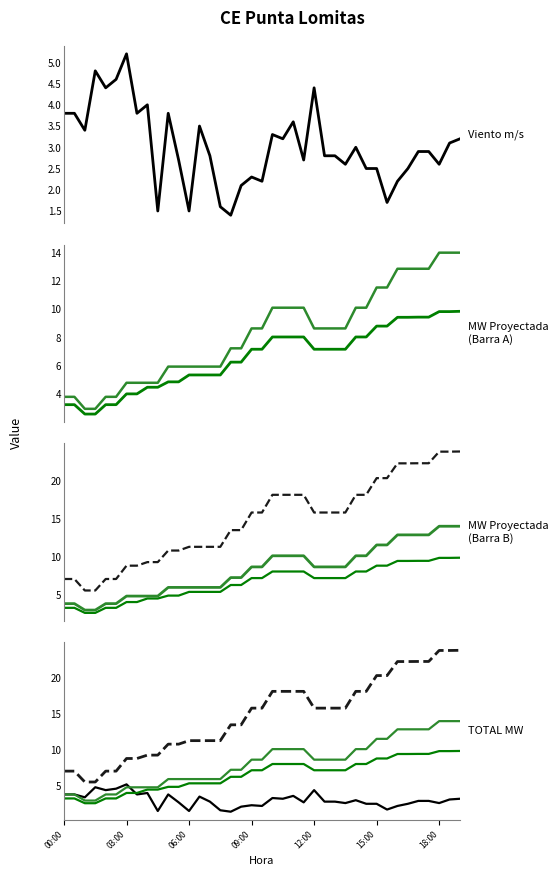

Reading left to right, transcribe all the data shown in this chart.

Viento m/s: 3.8	3.8	3.4	4.8	4.4	4.6	5.2	3.8	4.0	1.5	3.8	2.7	1.5	3.5	2.8	1.6	1.4	2.1	2.3	2.2	3.3	3.2	3.6	2.7	4.4	2.8	2.8	2.6	3.0	2.5	2.5	1.7	2.2	2.5	2.9	2.9	2.6	3.1	3.2
MW Proyectada (Barra A): 3.2	3.2	2.6	2.6	3.2	3.2	4.0	4.0	4.5	4.5	4.9	4.9	5.3	5.3	5.3	5.3	6.3	6.3	7.2	7.2	8.0	8.0	8.0	8.0	7.2	7.2	7.2	7.2	8.0	8.0	8.8	8.8	9.4	9.4	9.4	9.4	9.8	9.8	9.8
MW Proyectada (Barra B): 3.8	3.8	2.9	2.9	3.8	3.8	4.8	4.8	4.8	4.8	5.9	5.9	5.9	5.9	5.9	5.9	7.2	7.2	8.6	8.6	10.1	10.1	10.1	10.1	8.6	8.6	8.6	8.6	10.1	10.1	11.5	11.5	12.9	12.9	12.9	12.9	14.0	14.0	14.0
TOTAL MW: 7.0	7.0	5.5	5.5	7.0	7.0	8.8	8.8	9.3	9.3	10.8	10.8	11.3	11.3	11.3	11.3	13.5	13.5	15.8	15.8	18.1	18.1	18.1	18.1	15.8	15.8	15.8	15.8	18.1	18.1	20.3	20.3	22.3	22.3	22.3	22.3	23.8	23.8	23.8